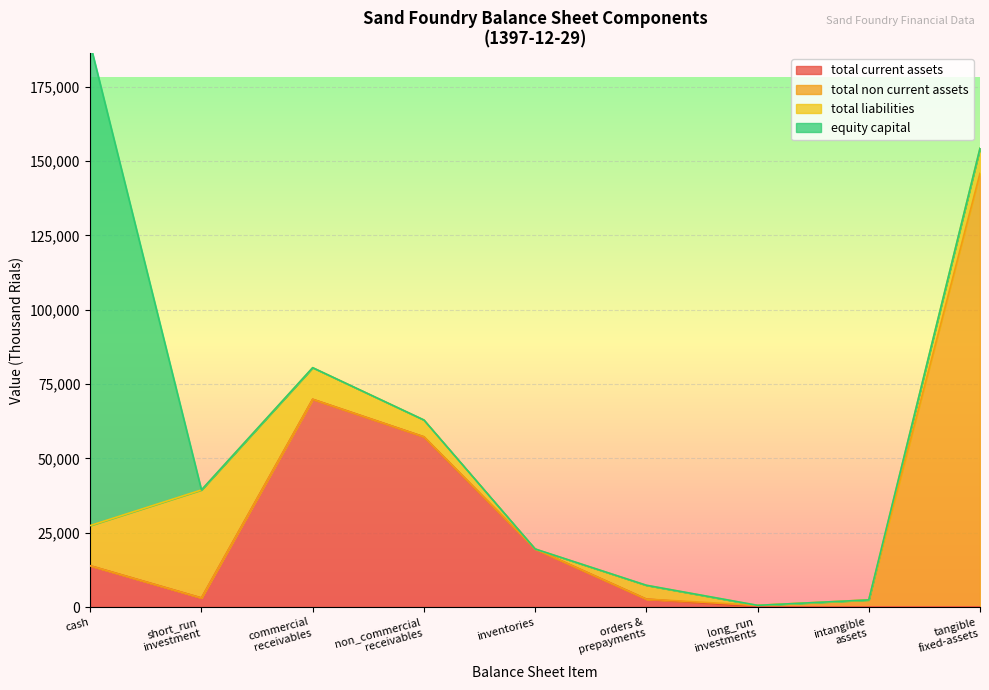

Does the chart display data point markers on the line(s)?

No